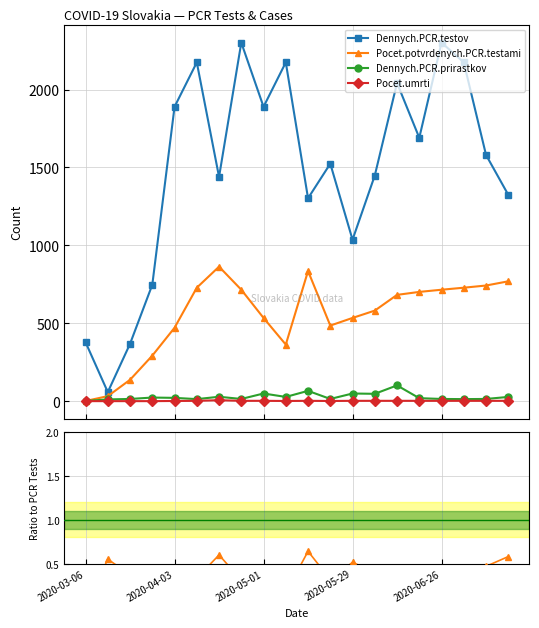

At which category does the chart reach its peak across all series?

7